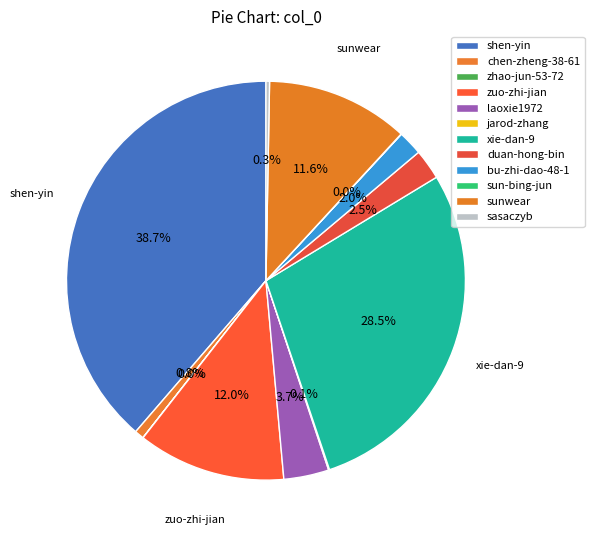

Is there a majority slice in this chart?

No